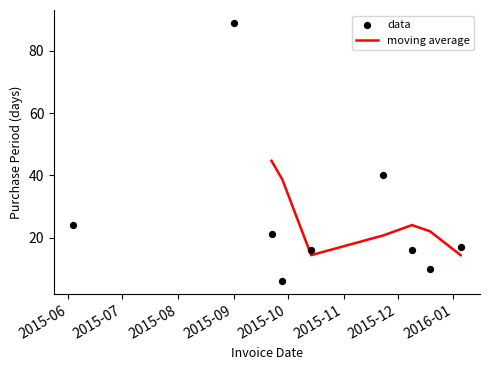

Approximately how many times larger is the value at 2015-11-23 compared to 2015-12-09?

2.5